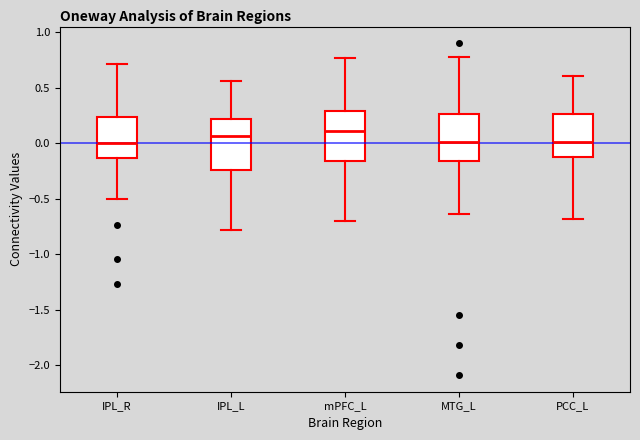

Reading left to right, transcribe this box plot: for each box, give where its median line is, the range the box spans, and where its two whiskers end, as read against the y-axis. The values are not printed on the chart, so give them approximately, as read against the axis.

IPL_R: median 0.00, box -0.15 to 0.25, whiskers -0.50 to 0.70
IPL_L: median 0.05, box -0.25 to 0.20, whiskers -0.80 to 0.55
mPFC_L: median 0.10, box -0.15 to 0.30, whiskers -0.70 to 0.75
MTG_L: median 0.00, box -0.15 to 0.25, whiskers -0.65 to 0.80
PCC_L: median 0.00, box -0.15 to 0.25, whiskers -0.70 to 0.60